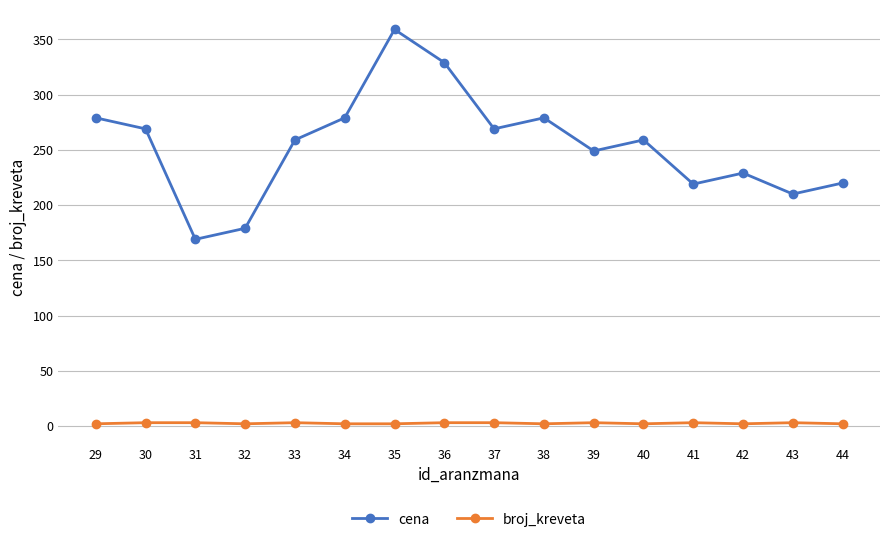

Rank the series by their maximum value, from lowest to highest.

broj_kreveta, cena